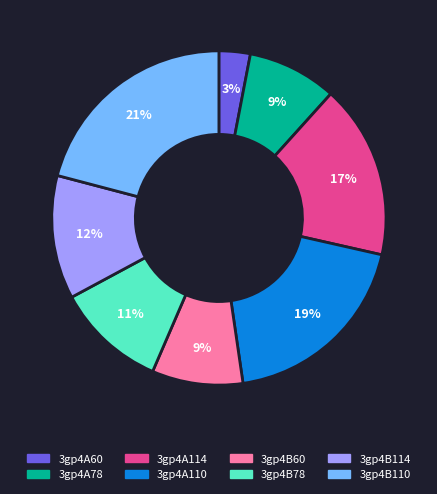

To the nearest percent, what portion does 3gp4A114 represent?

17%